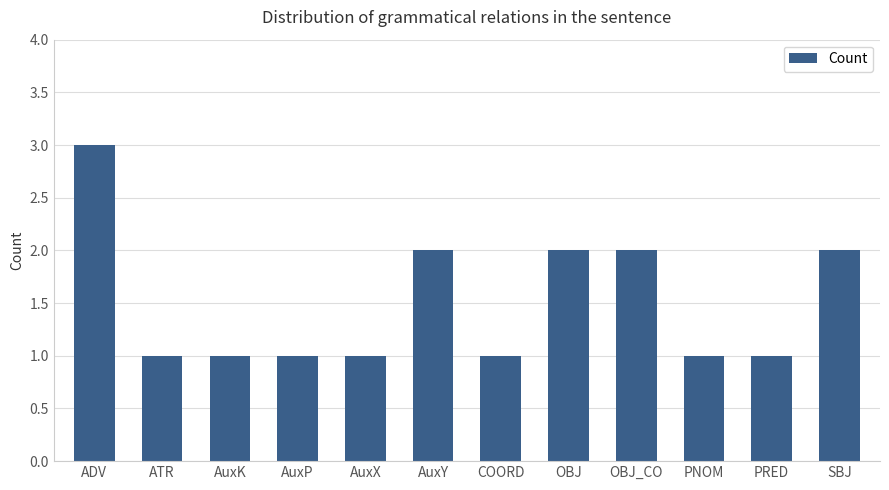

Which category has the highest value across all series?

ADV